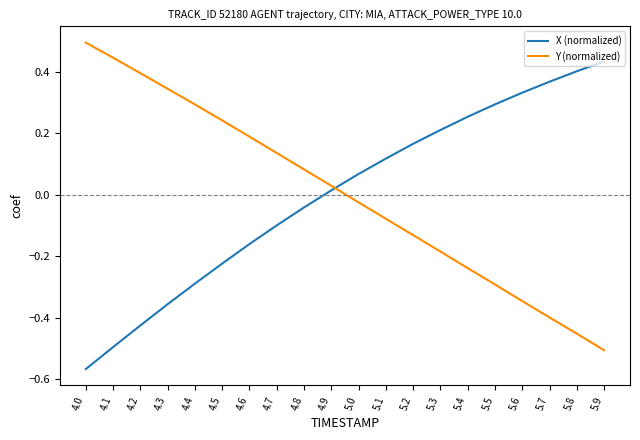

Where do X (normalized) and Y (normalized) first cross each other?

4.9 and 5.0